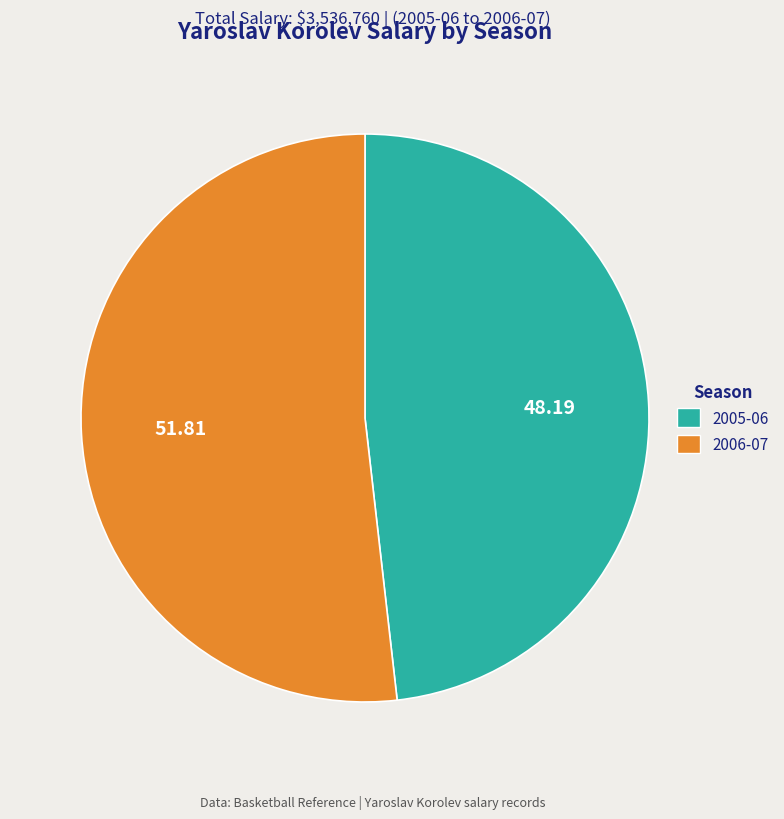

Is there a majority slice in this chart?

Yes